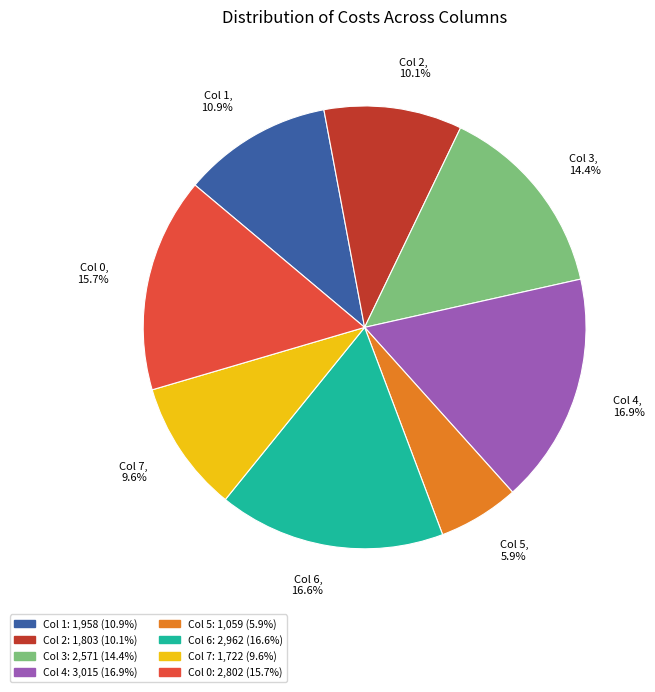

Between Col 7 and Col 4, which is larger?

Col 4